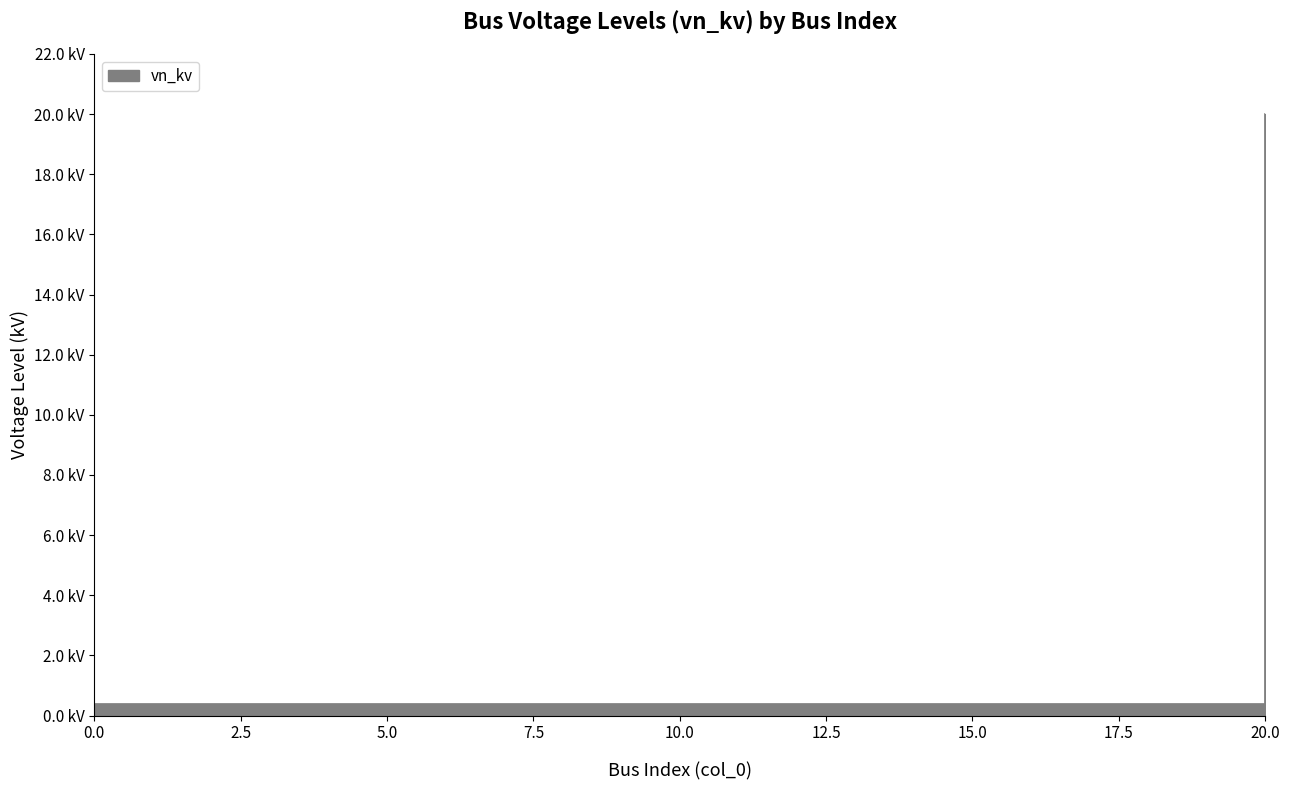

True or false: the data shows 0.4 at 7.

True